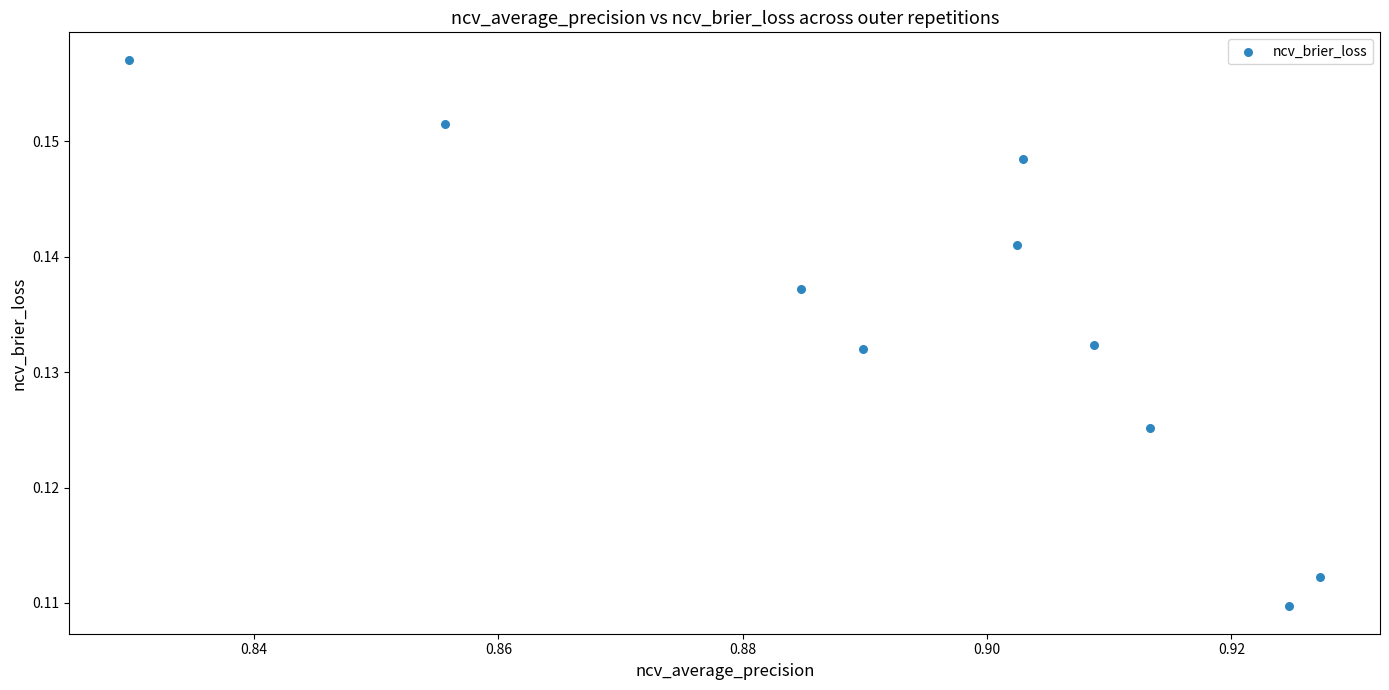

What is the average X value?

0.9